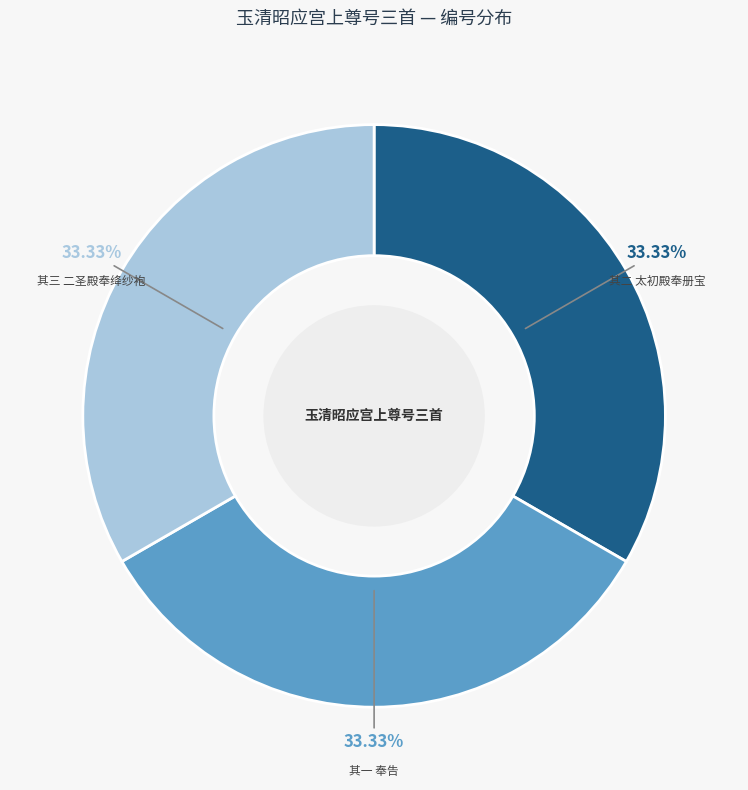

What is the ratio of the value at 其二 太初殿奉册宝 to the value at 其三 二圣殿奉绛纱袍?

1.0